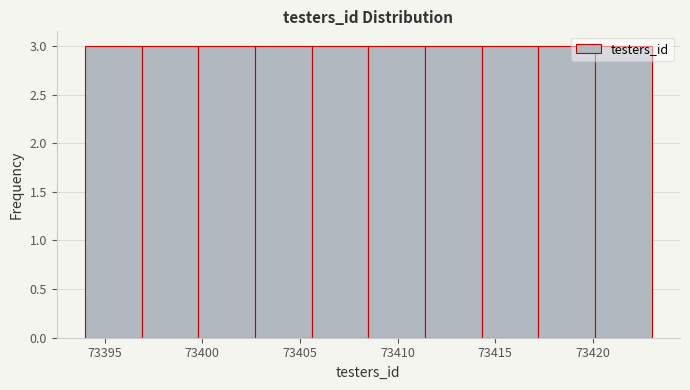

Reading left to right, transcribe this chart: for each bar, give the range it covers on the x-axis and its height. Neither the bar edges nor the heights are printed on the chart, so give them approximately, as read against the axes.

73394.0 to 73396.9: 3
73396.9 to 73399.8: 3
73399.8 to 73402.7: 3
73402.7 to 73405.6: 3
73405.6 to 73408.5: 3
73408.5 to 73411.4: 3
73411.4 to 73414.3: 3
73414.3 to 73417.2: 3
73417.2 to 73420.1: 3
73420.1 to 73423.0: 3